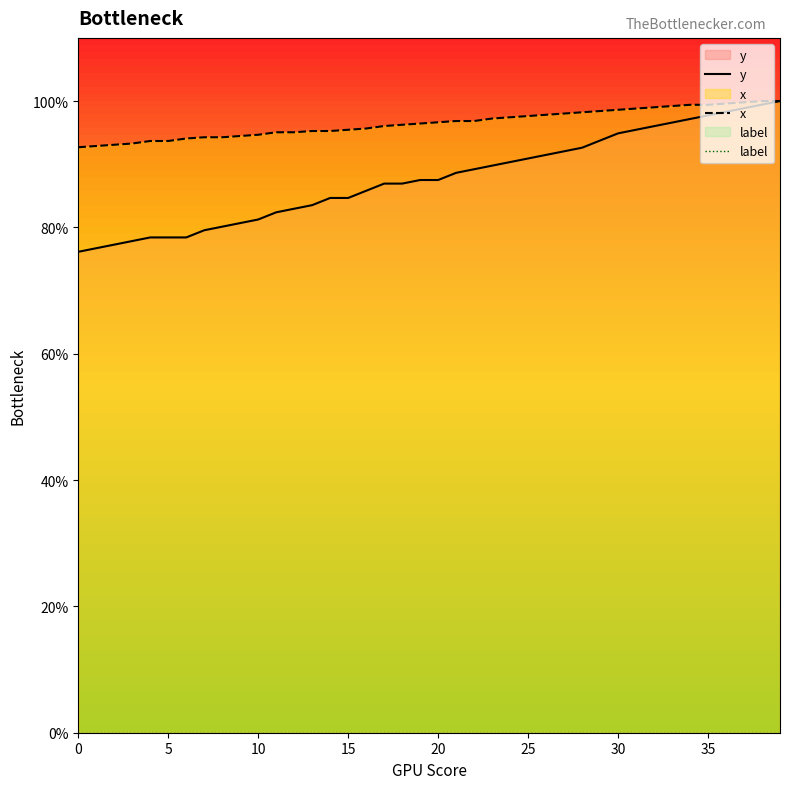

Which category has the highest value across all series?

39